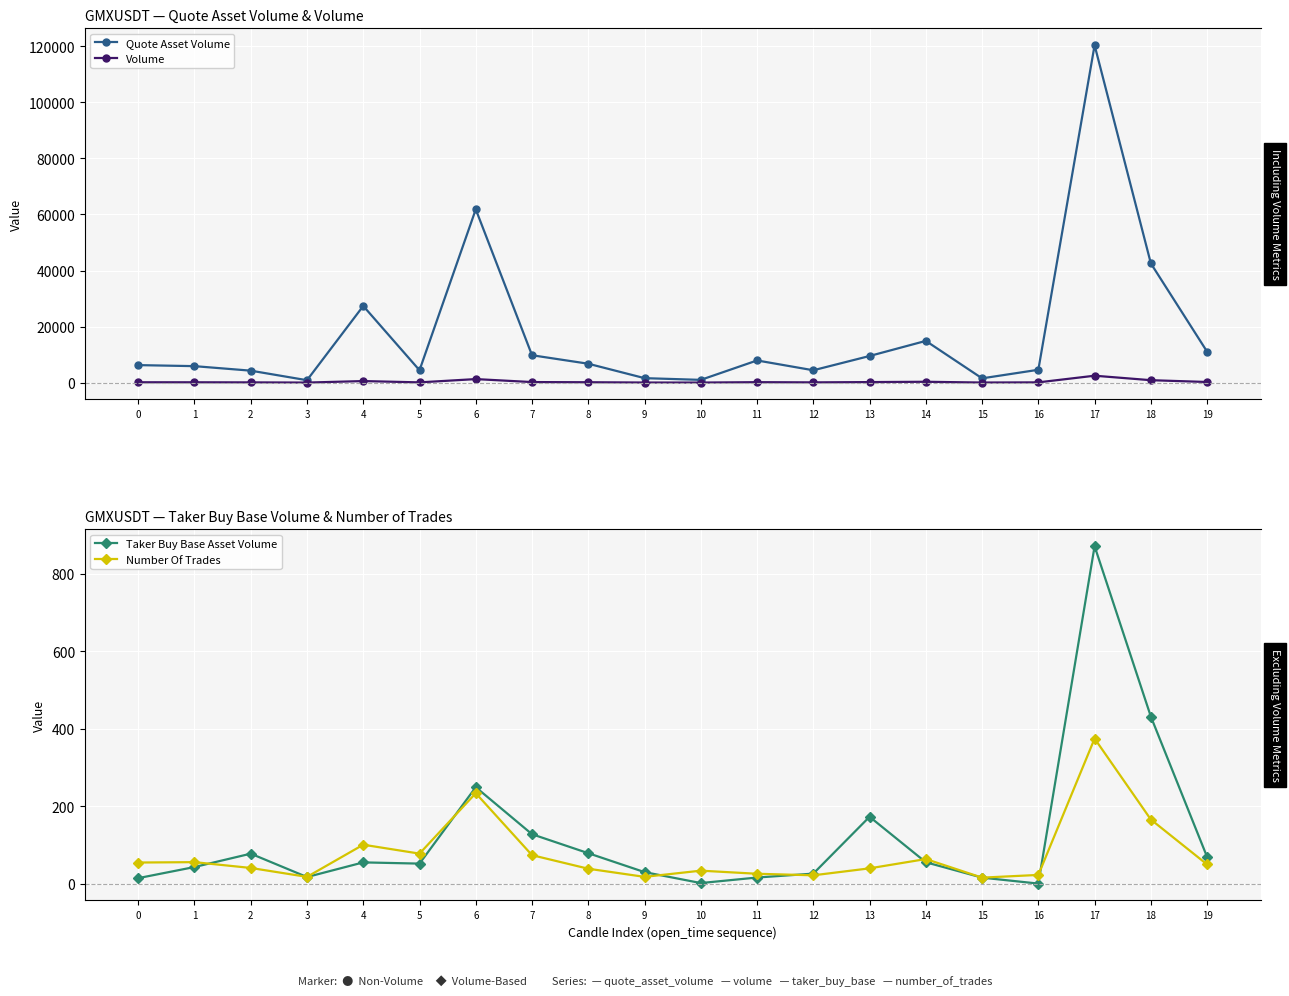

True or false: Taker Buy Base Asset Volume and Quote Asset Volume intersect in this chart.

False